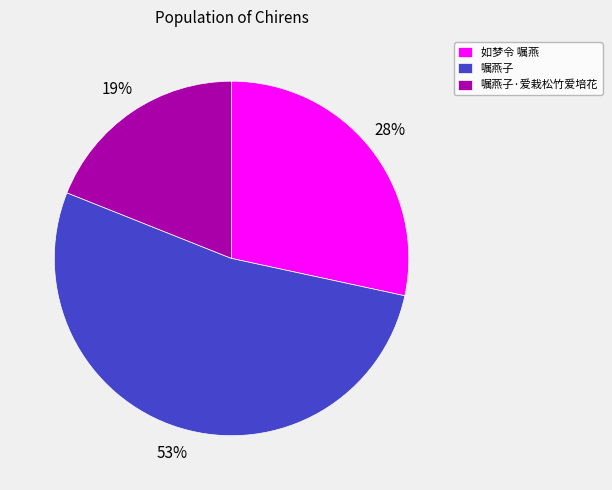

To the nearest percent, what is the combined percentage of 嘱燕子·爱栽松竹爱培花 and 嘱燕子?

72%